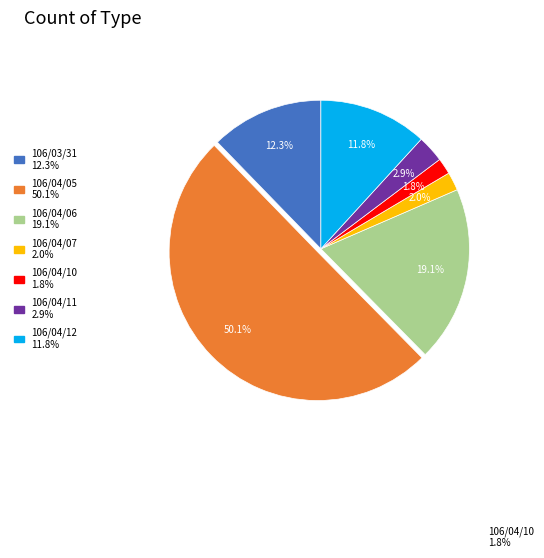

Which has a higher value, 106/04/05 or 106/04/11?

106/04/05